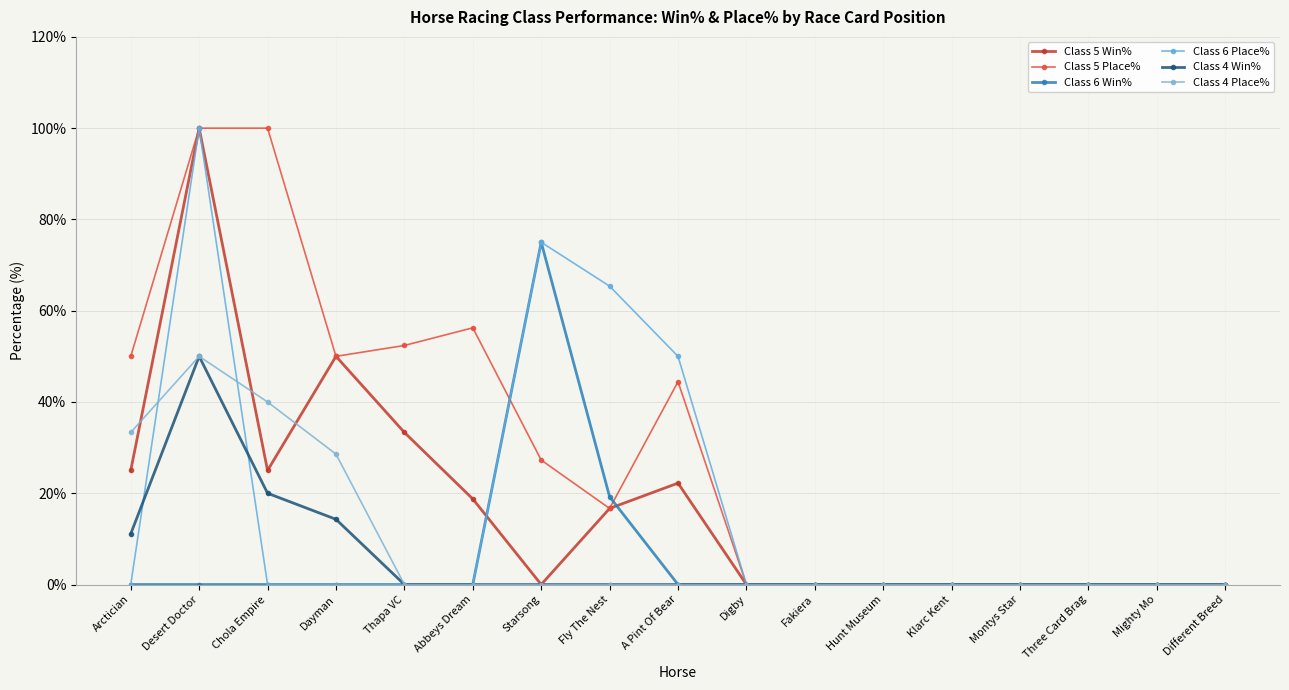

Is this an area chart (filled region under the line)?

No